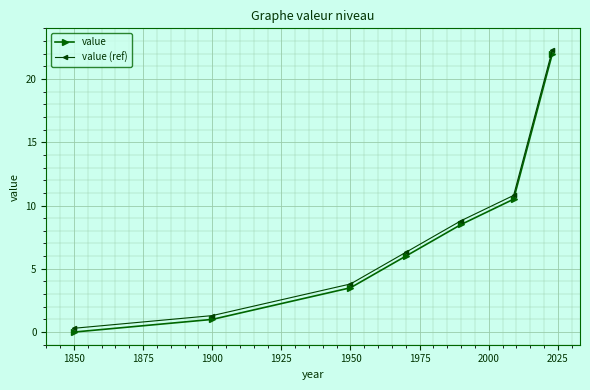

What is the greatest value displayed?

22.3